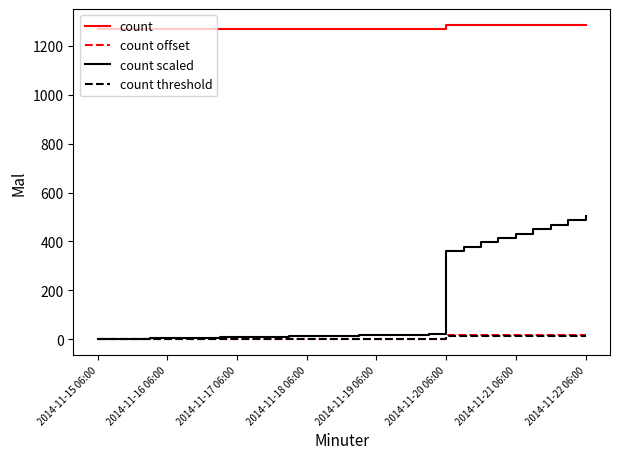

True or false: count threshold and count cross at least once.

False